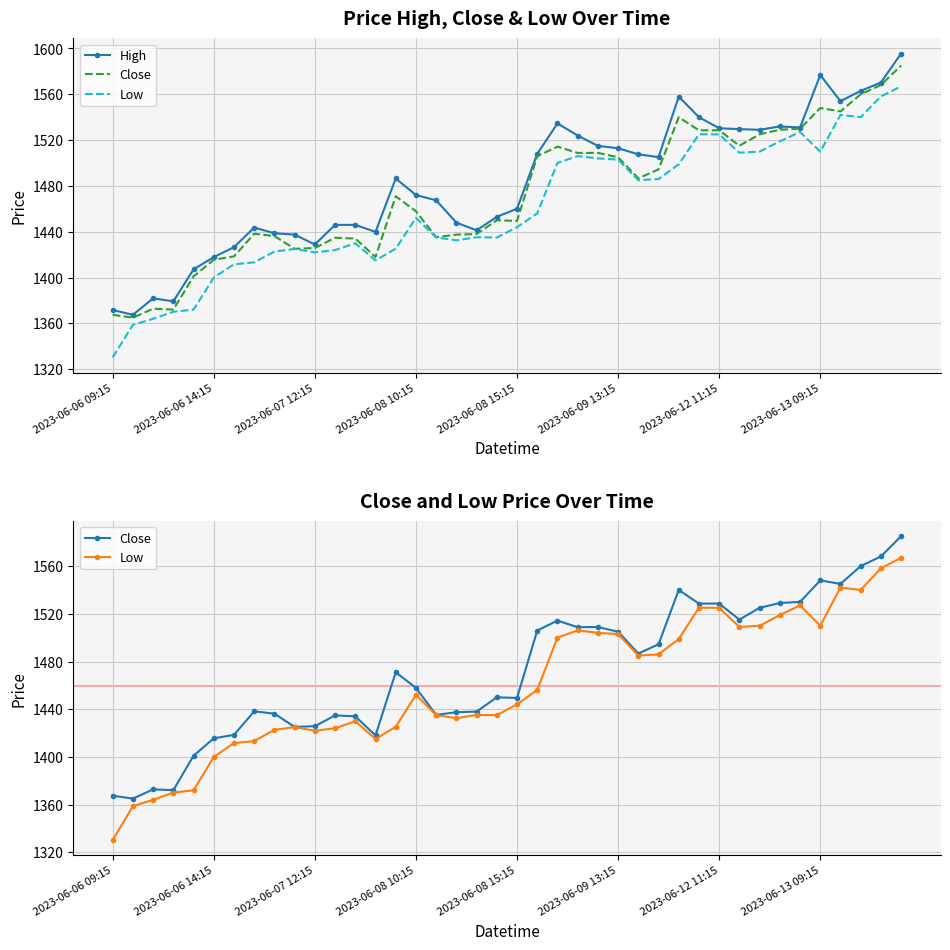

How many interior local peaks does the High series have?

7